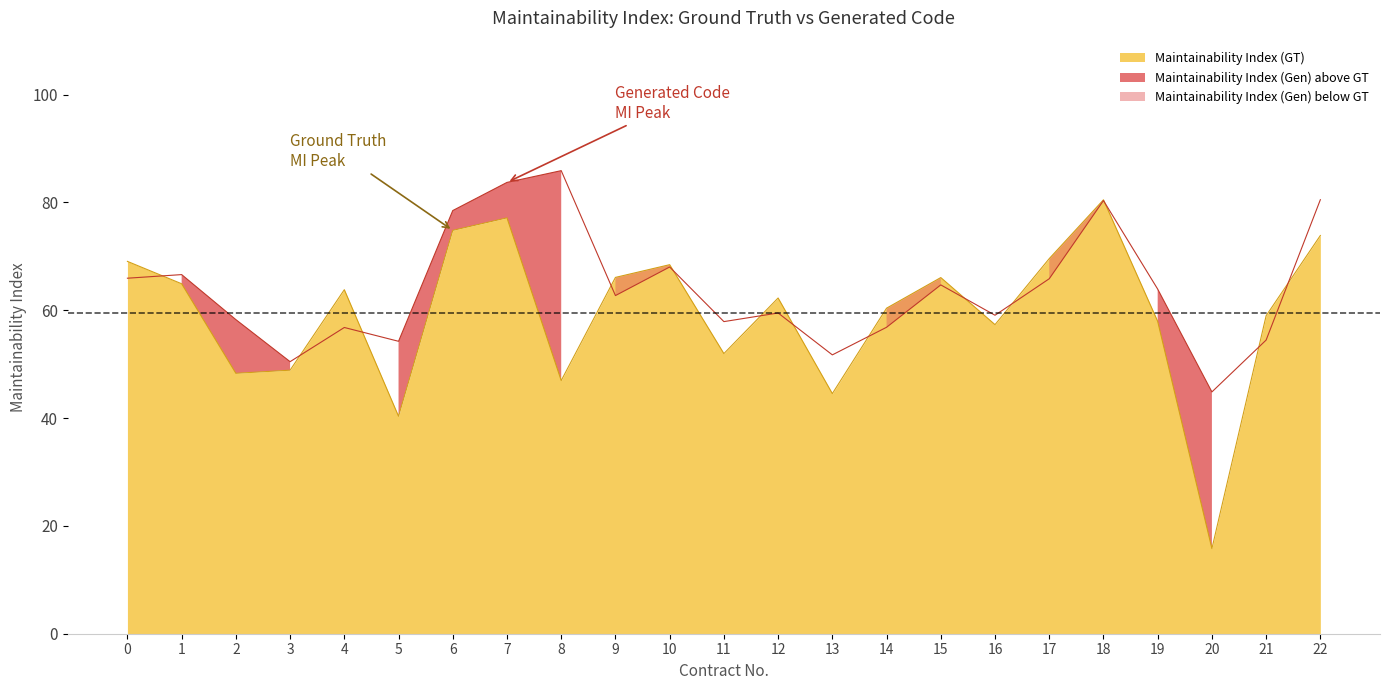

What is the approximate value of Maintainability Index (Gen) at 1?

66.6